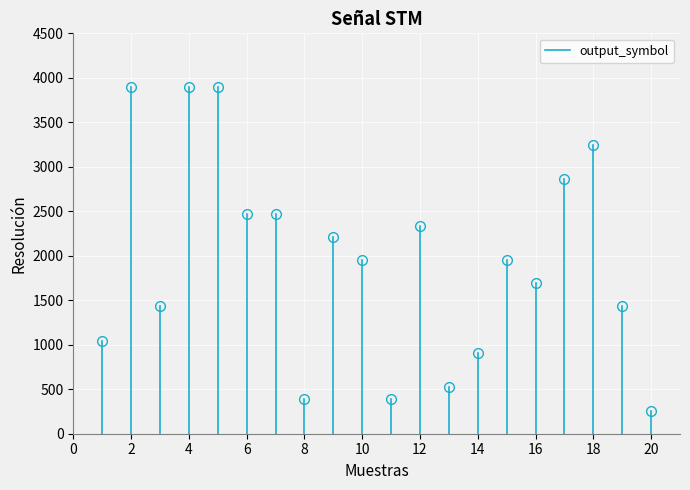

What is the difference between the values at 0 and 2?

1040